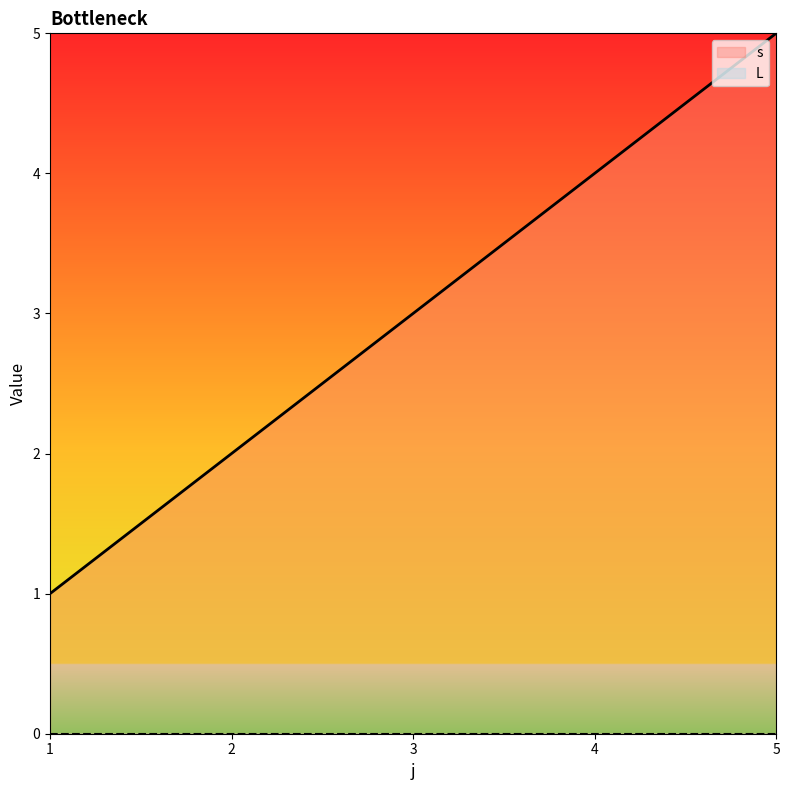

List the labels in order of s value, smallest first.

1, 2, 3, 4, 5